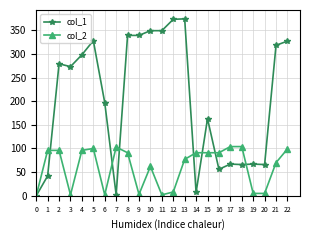

What is the value of the col_2 point at the 5th from the left?

96